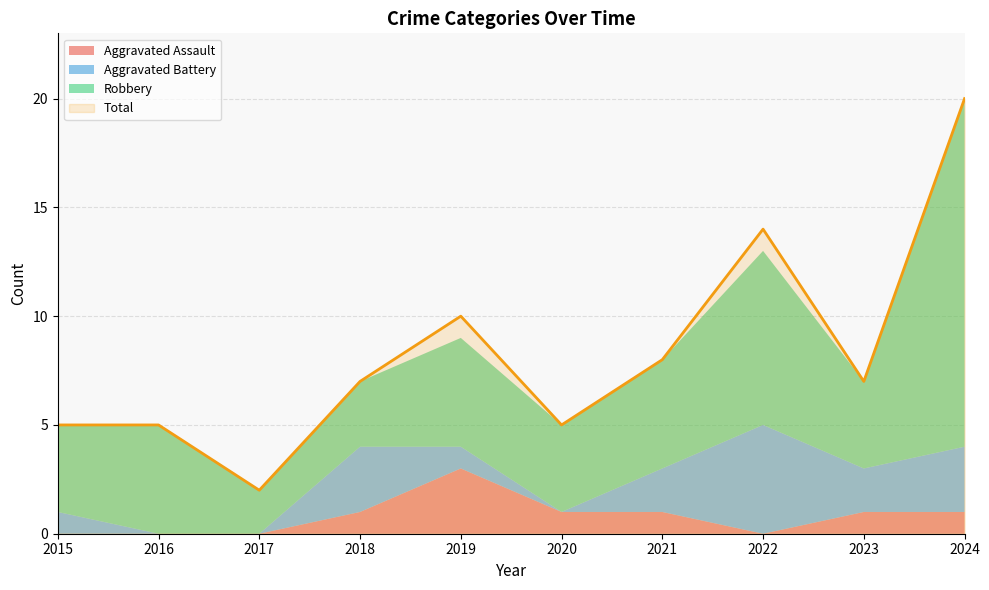

Reading right to left, transcribe all the data shown in this chart.

Aggravated Assault: 1	1	0	1	1	3	1	0	0	0
Aggravated Battery: 3	2	5	2	0	1	3	0	0	1
Robbery: 16	4	8	5	4	5	3	2	5	4
Total: 20	7	14	8	5	10	7	2	5	5